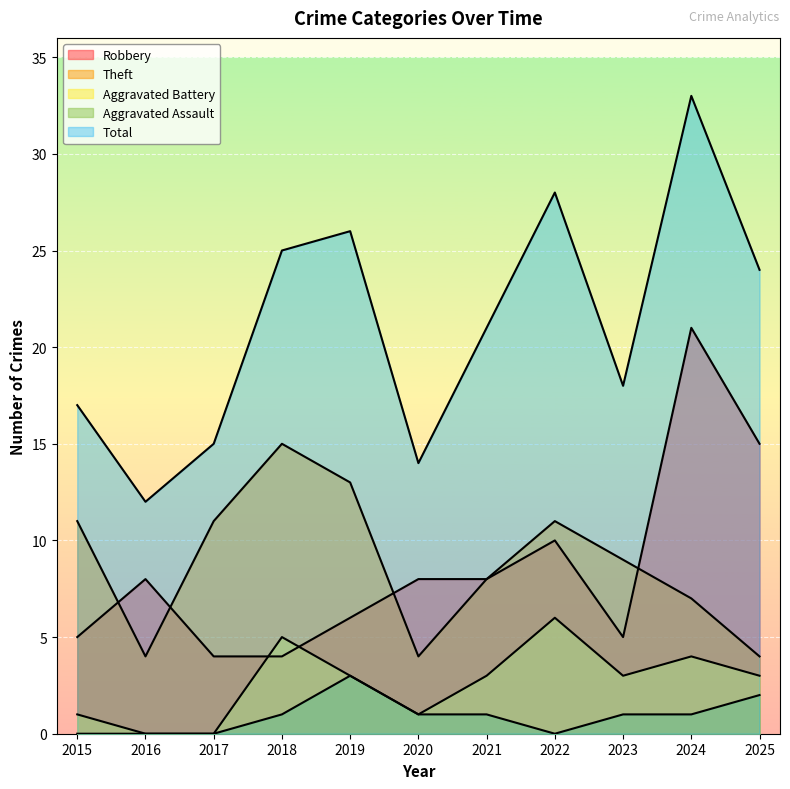

The value of Aggravated Battery at 2022 is 6. True or false?

True